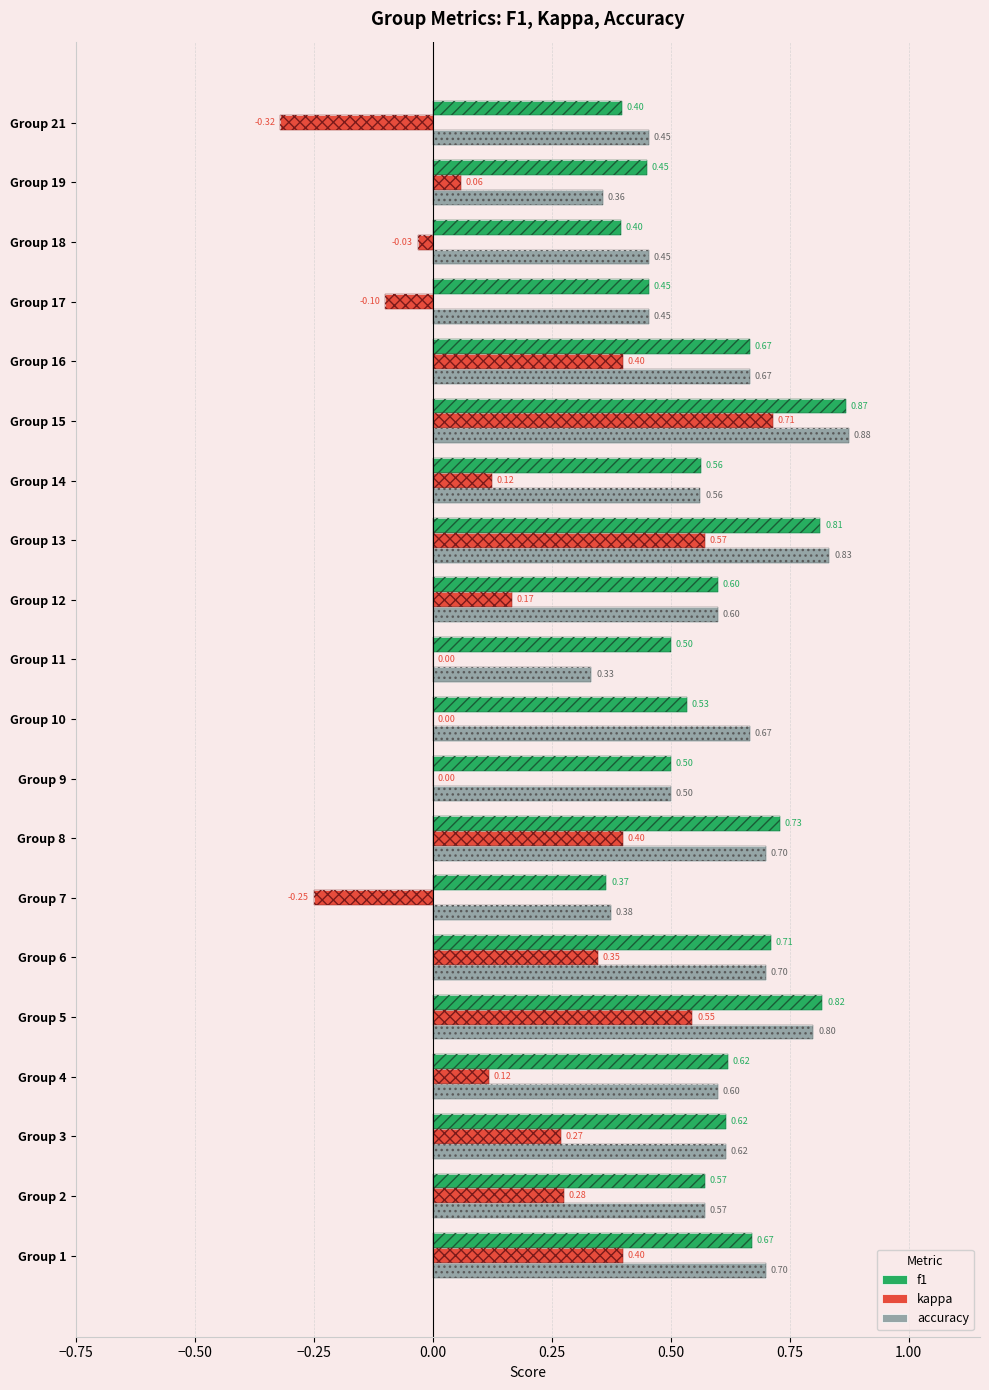

Count the number of data series in this chart.

3